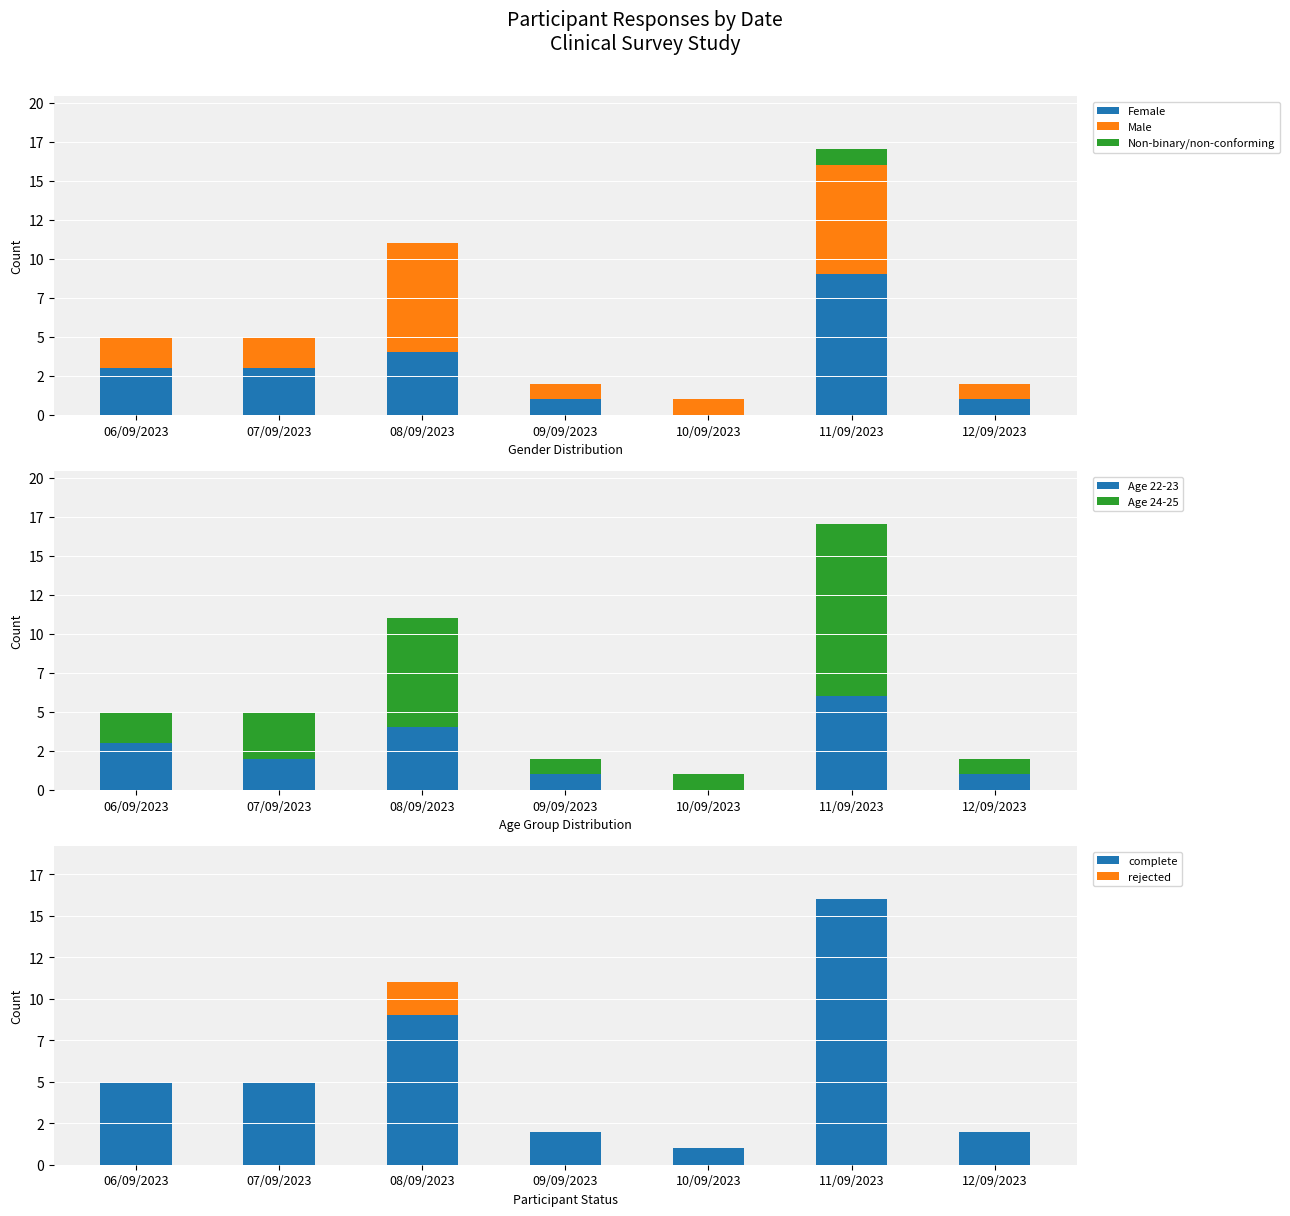

The value of Non-binary/non-conforming at 11/09/2023 is 1. True or false?

True